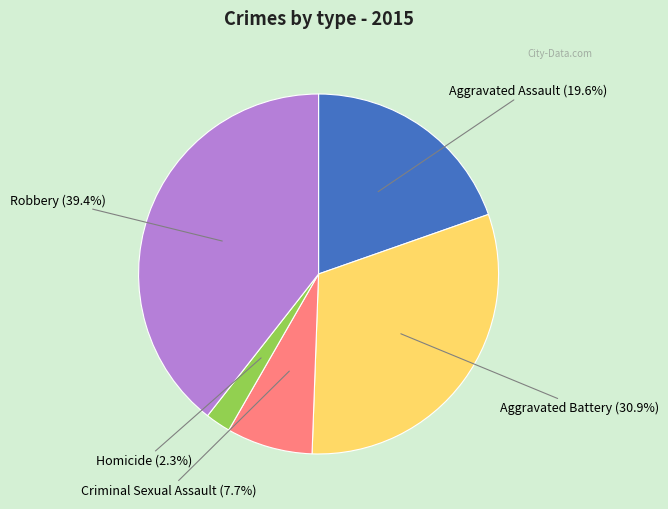

Count the number of slices in the pie.

5